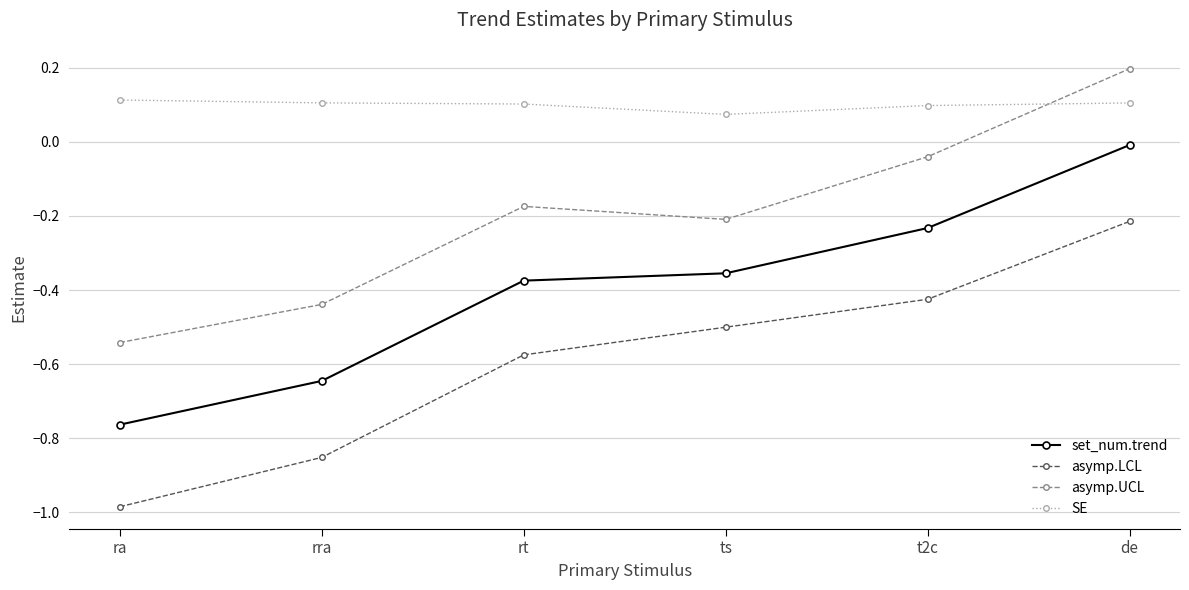

What is the difference between the highest and lowest values at de?

0.4